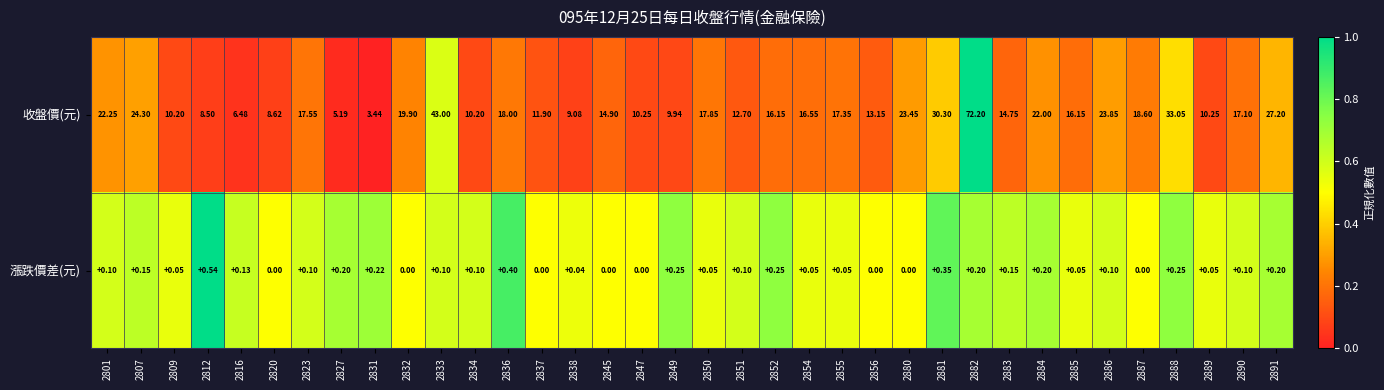

At how many categories does at least one series exceed 0?

36